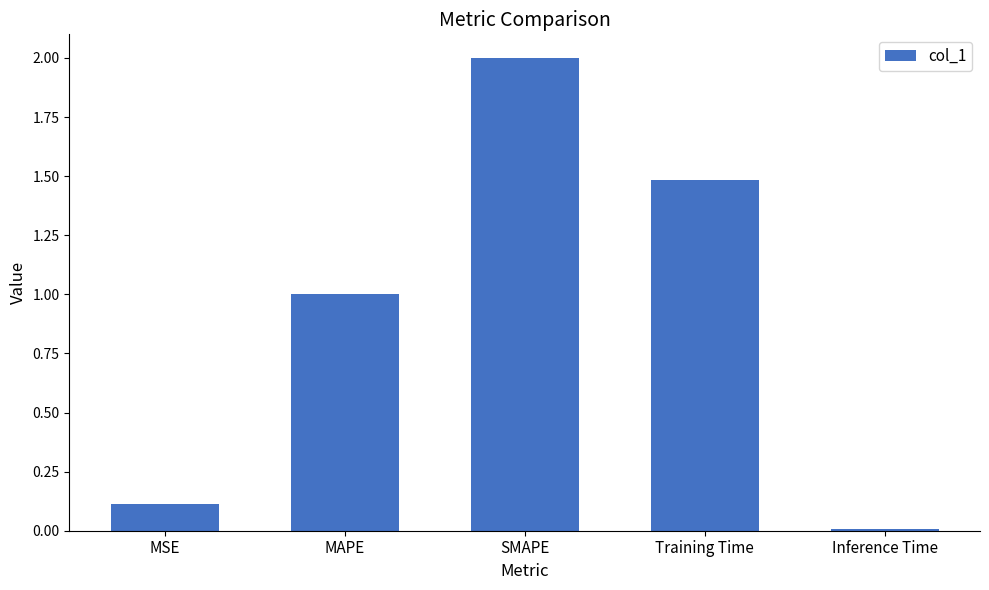

List the labels in order of value, largest first.

SMAPE, Training Time, MAPE, MSE, Inference Time